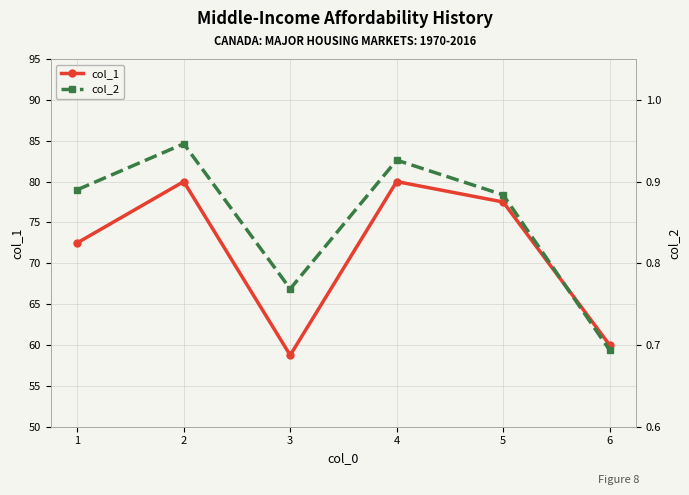

What is the difference between the maximum and minimum values in the col_2 series?

0.3